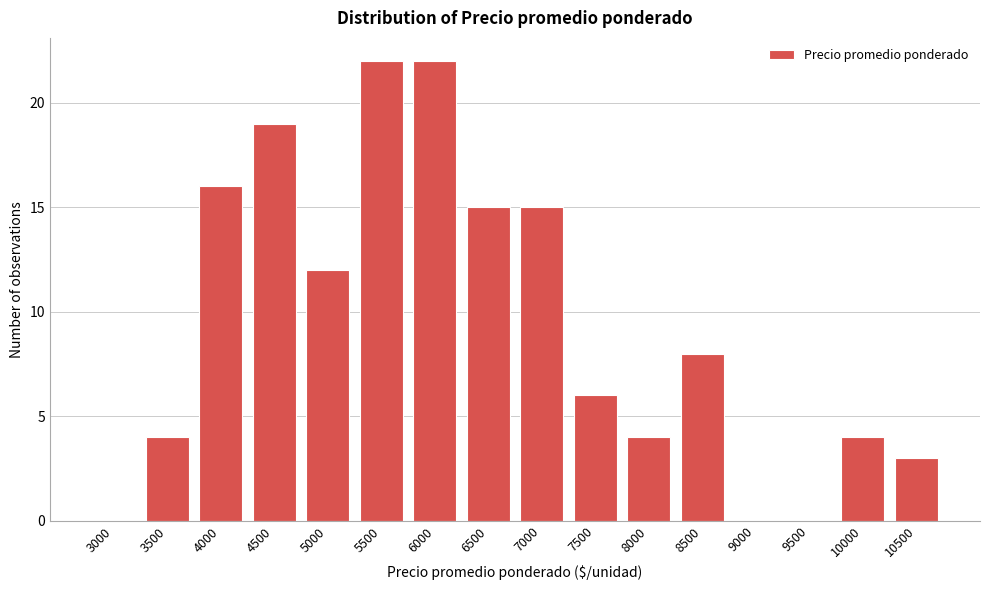

Reading right to left, extract all data points from this chart.

10500=3	10000=4	9500=0	9000=0	8500=8	8000=4	7500=6	7000=15	6500=15	6000=22	5500=22	5000=12	4500=19	4000=16	3500=4	3000=0